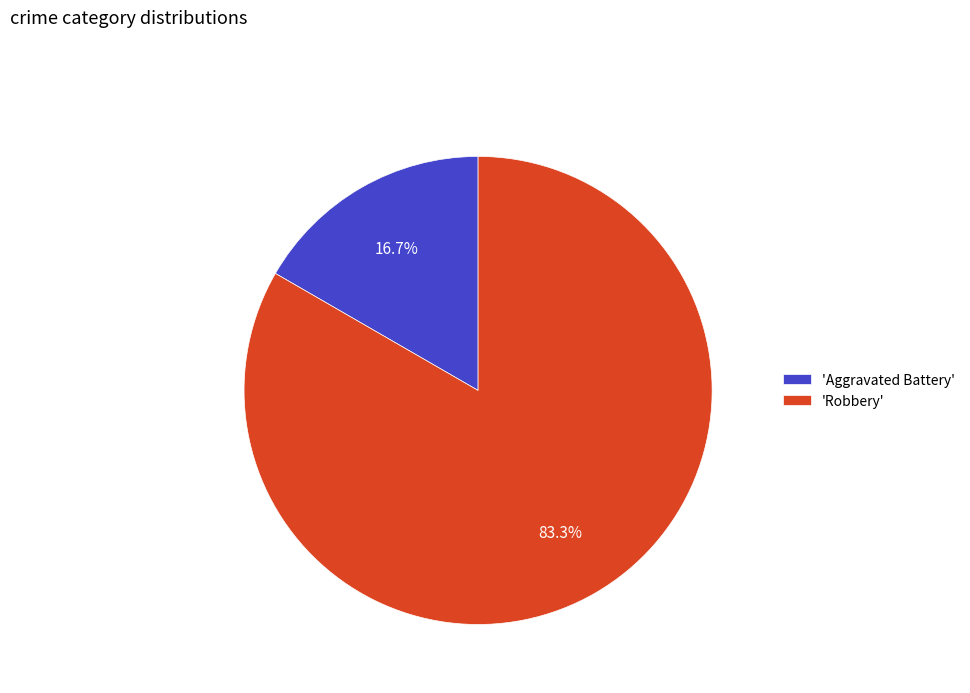

Which slice is the smallest?

'Aggravated Battery'